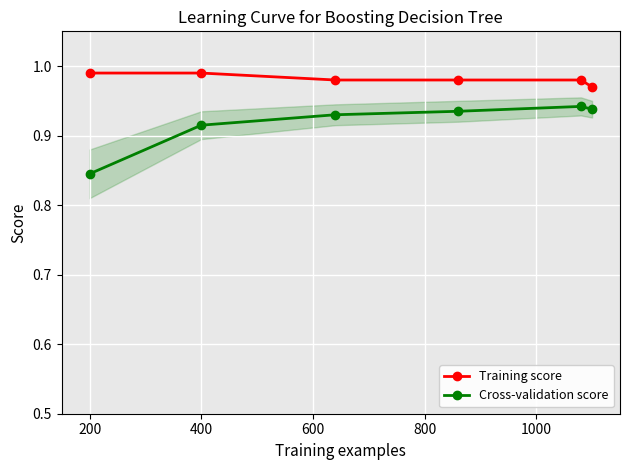

What is the average value of the Cross-validation score series?

0.9